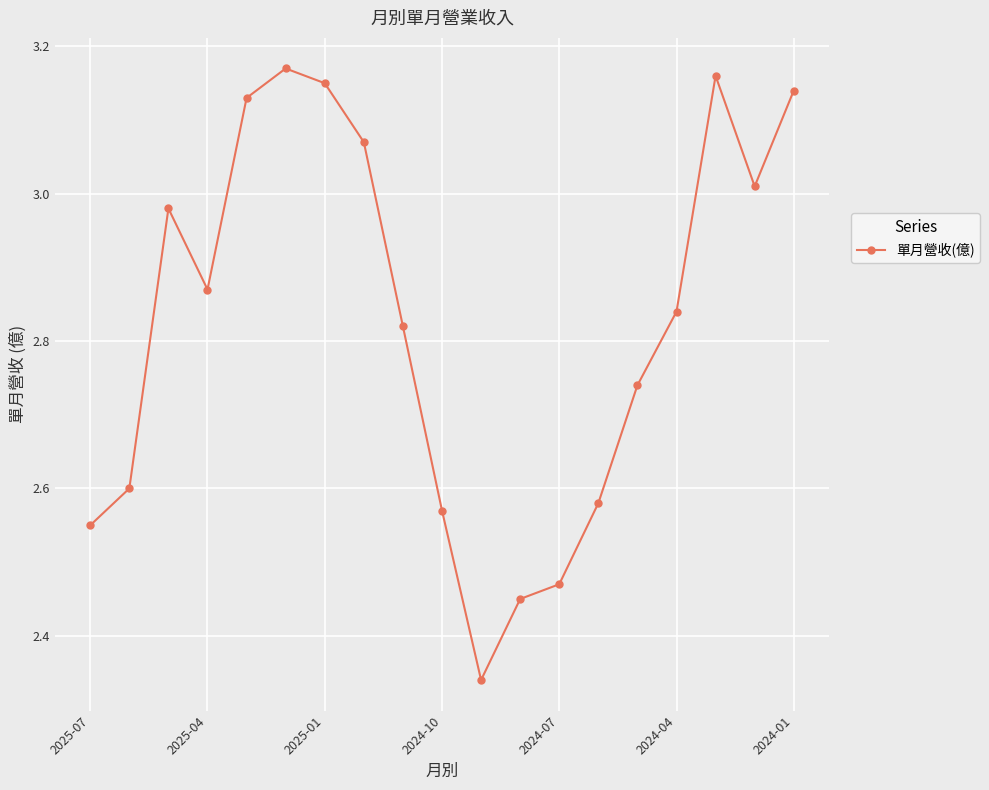

What is the difference between the maximum and minimum values?

0.8